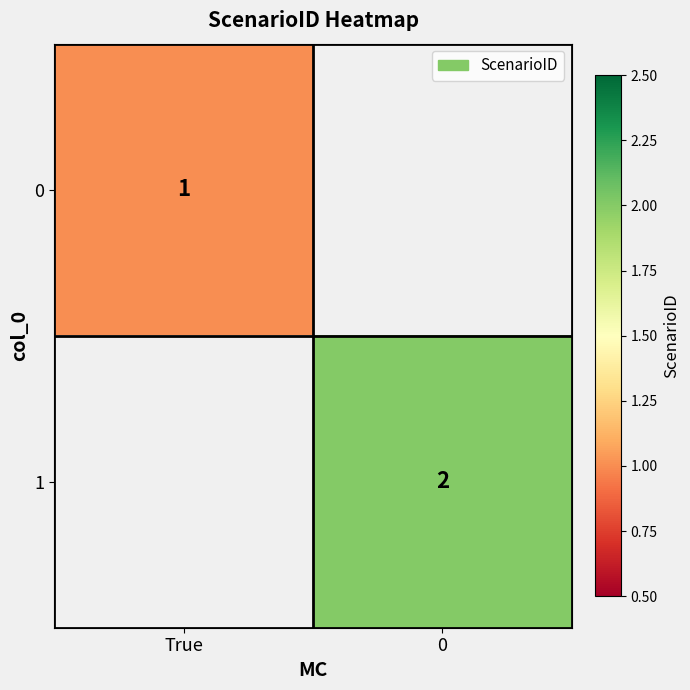

Count the number of categories in the chart.

2